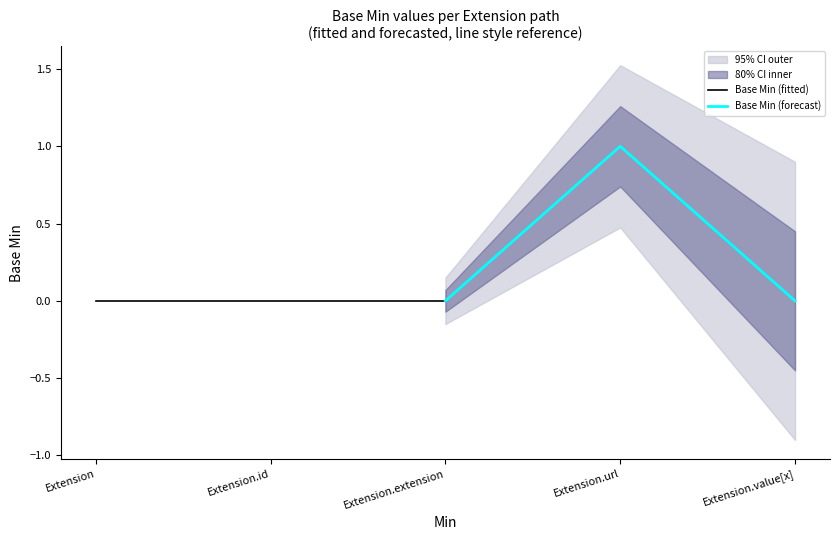

At Extension.id, list the series in order from smallest to largest.

Base Min (fitted), Base Min (forecast)